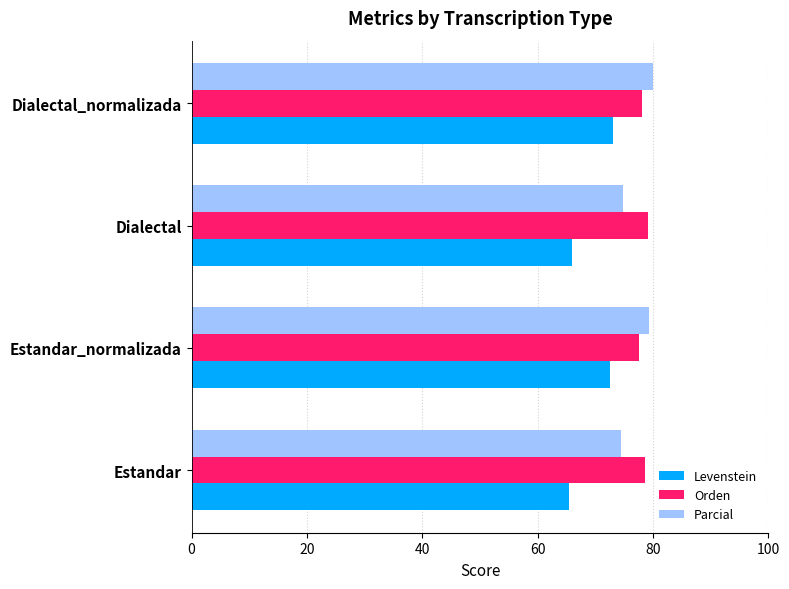

What is the difference between the maximum and minimum values in the Parcial series?

5.7